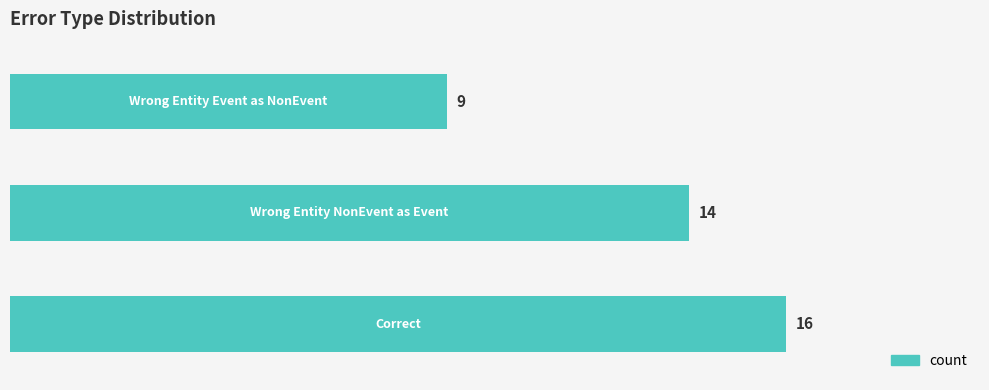

What is the difference between the maximum and minimum values?

7